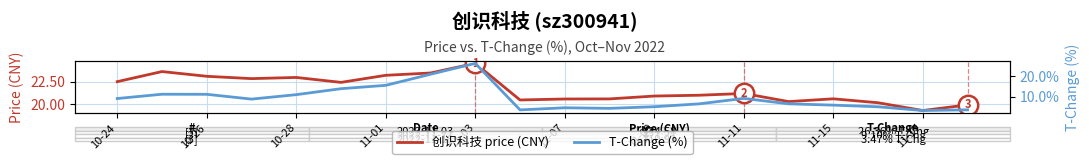

True or false: 创识科技 price (CNY) has a value of 31.7 at 17.

False